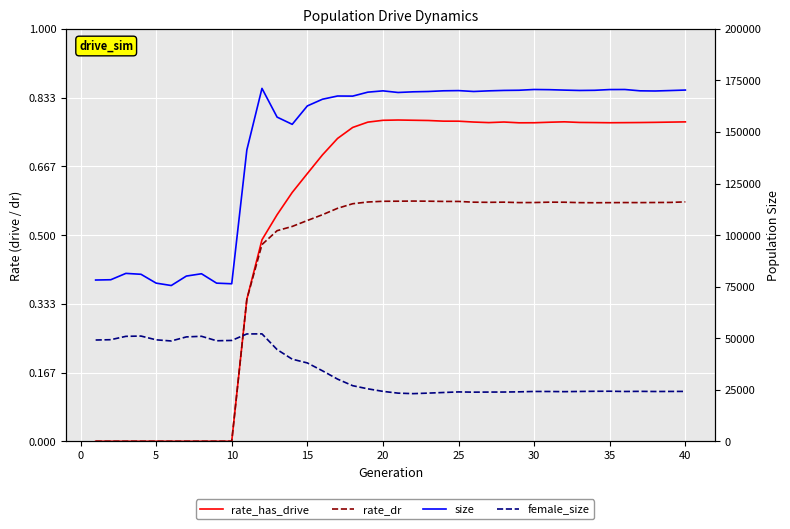

Count the rate_has_drive values in the range 0 to 1.

40